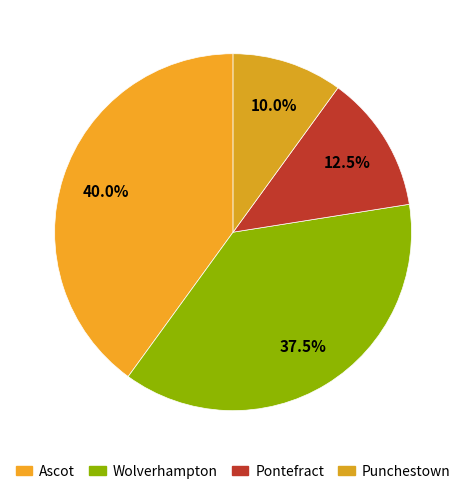

Does any single category account for the majority?

No